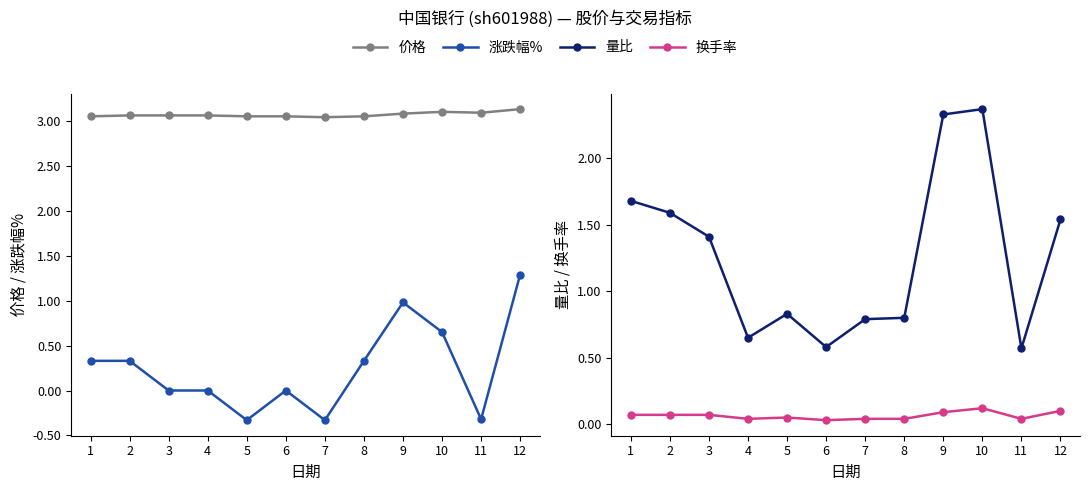

The value of 量比 at 4 is 0.9. True or false?

False